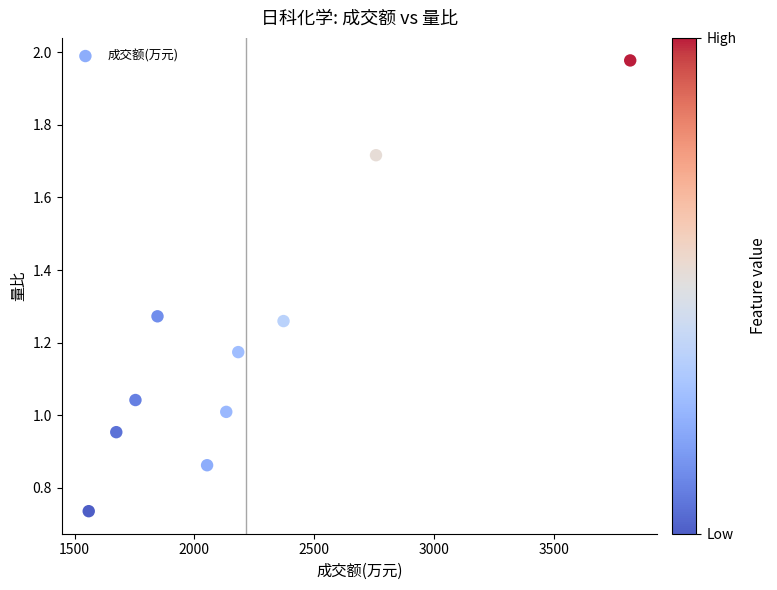

What is the average X value?

2215.1